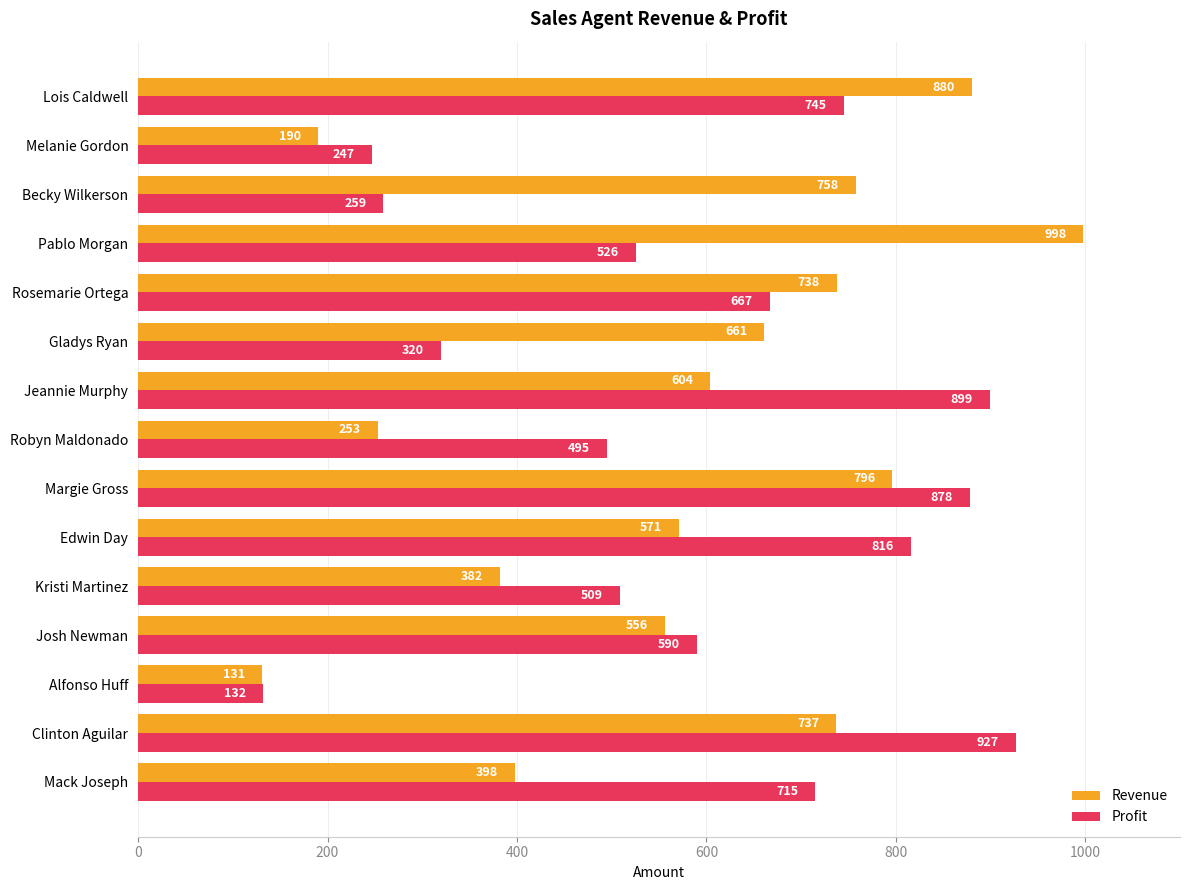

What is the average value of the Revenue series?

577